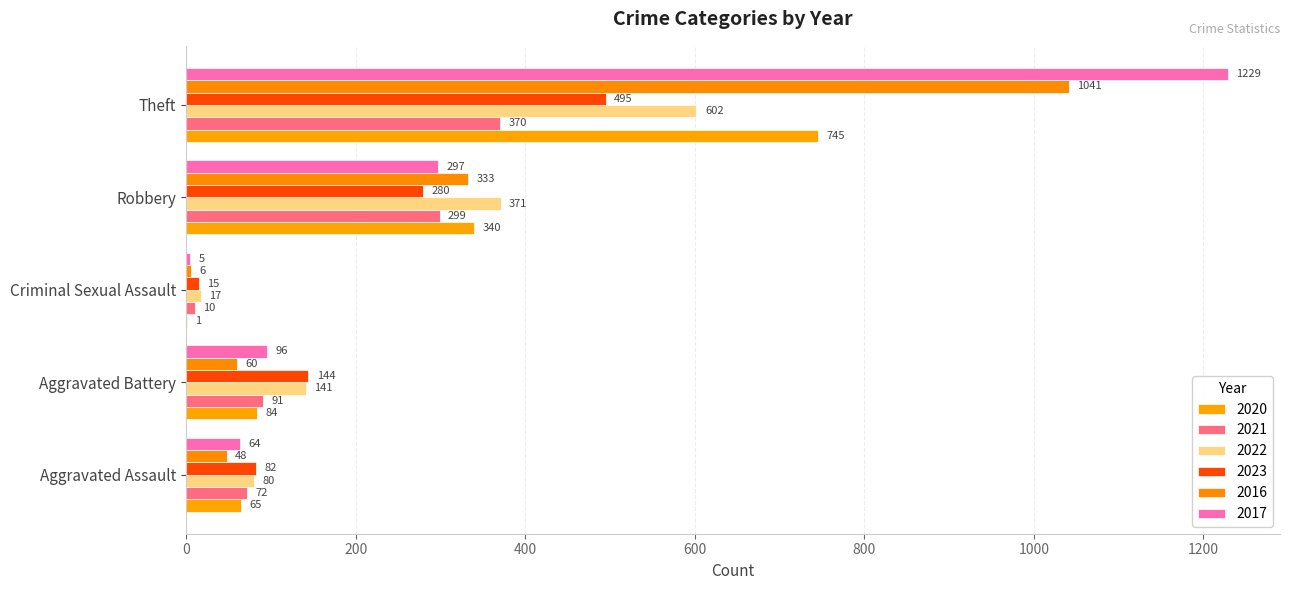

At which label does 2016 reach its peak?

Theft